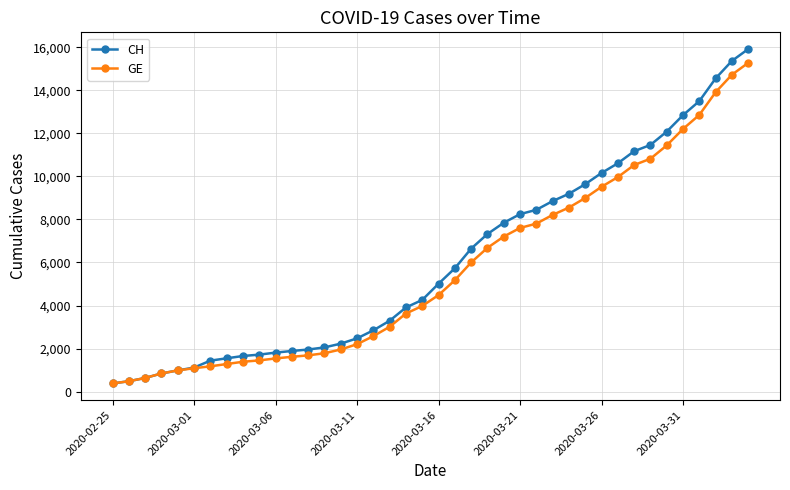

What is the value of the CH point at the 29th from the left?

9196